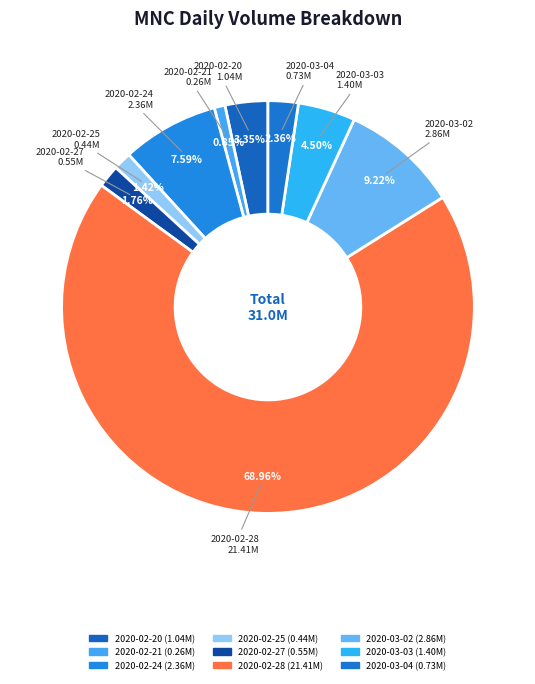

What is the largest slice in the pie chart?

2020-02-28